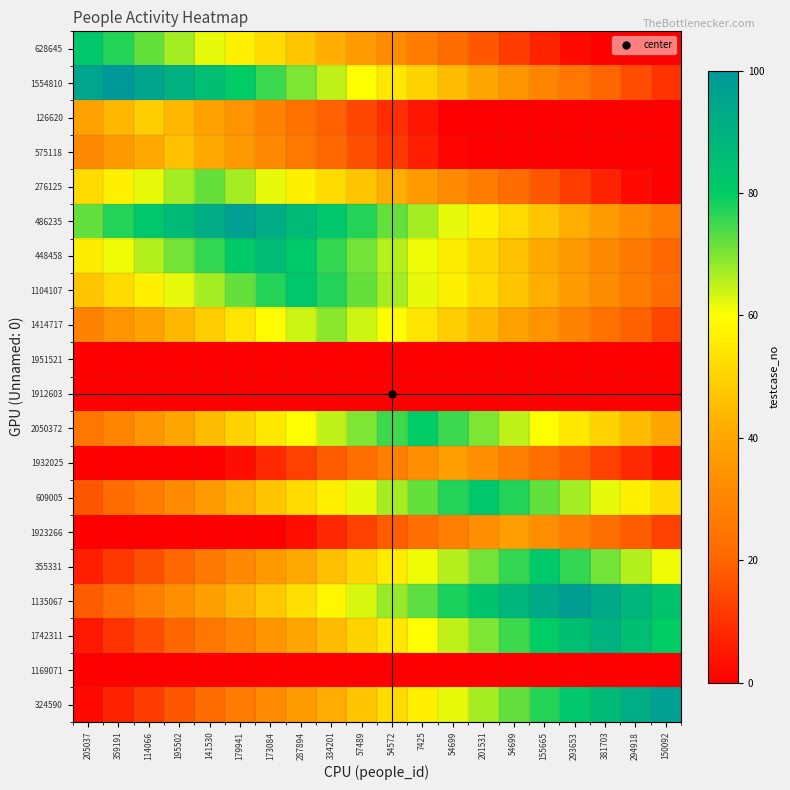

Between 205037 and 155665, which is larger?

205037